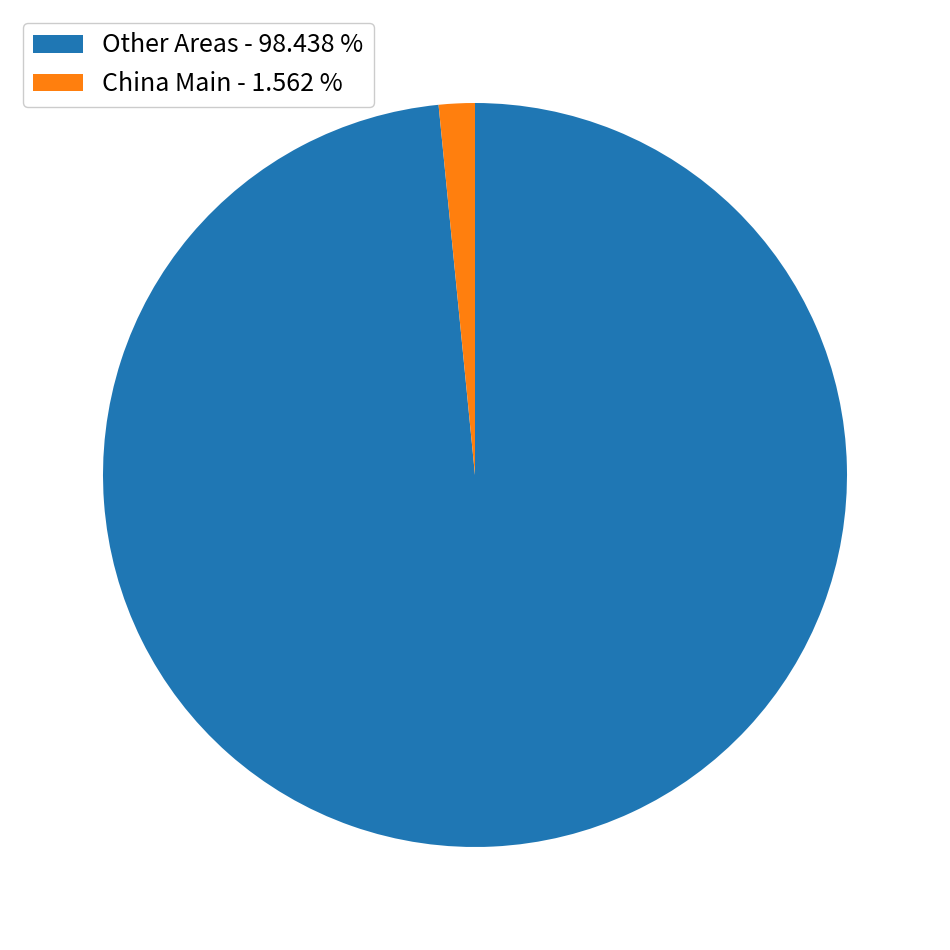

Rank the categories by value from lowest to highest.

China Main - 1.562 %, Other Areas - 98.438 %